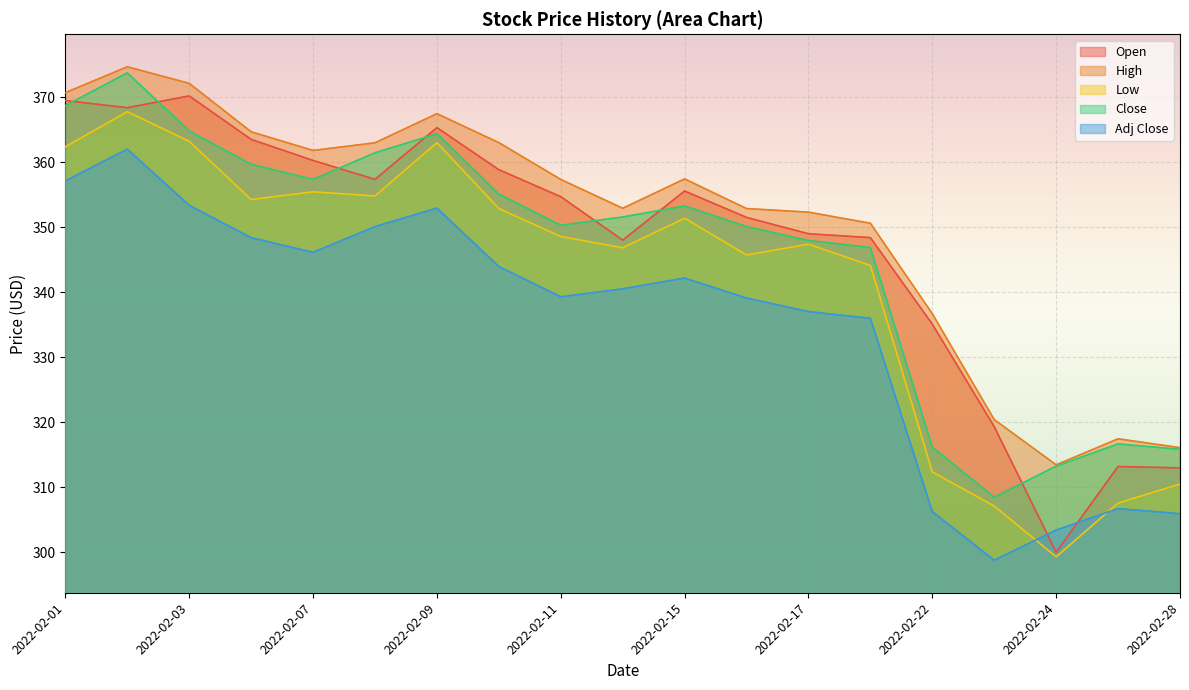

Rank the series by their maximum value, from highest to lowest.

High, Close, Open, Low, Adj Close